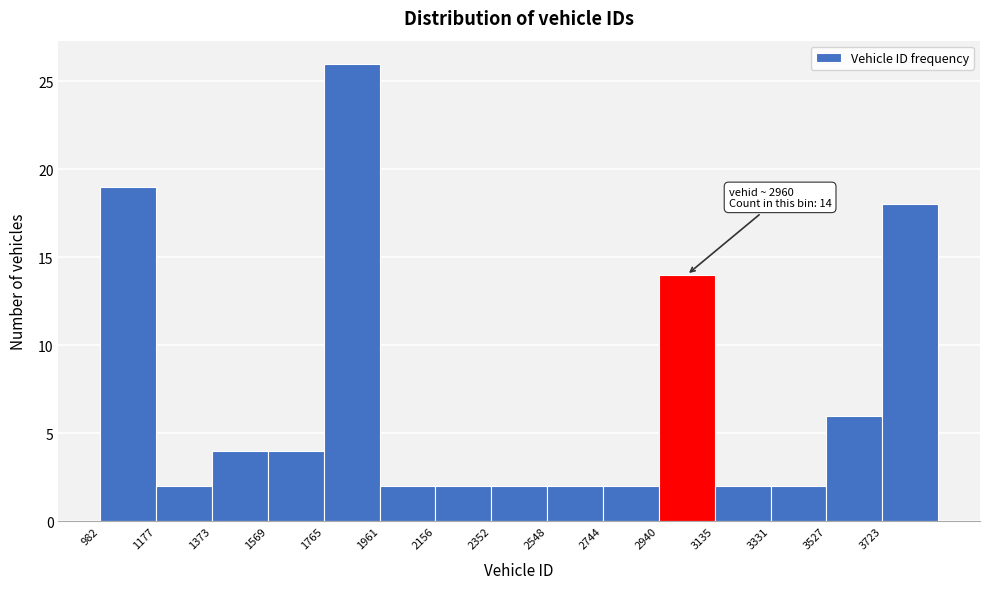

Which range on the x-axis has the tallest bar?

1760 to 1960